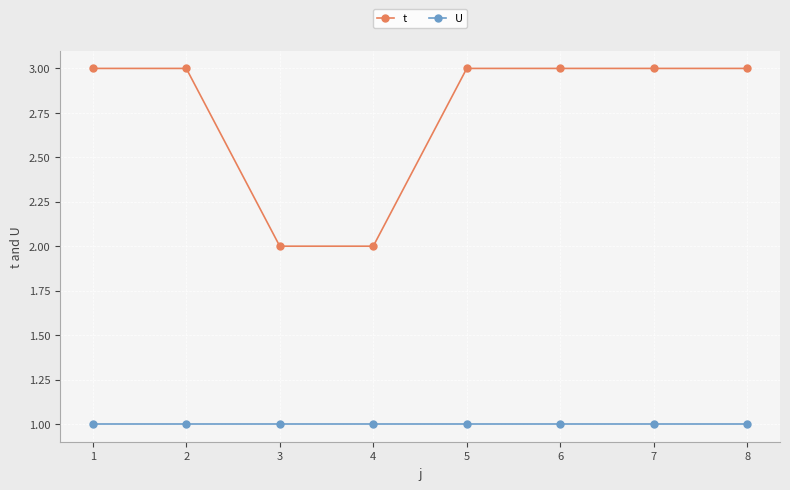

How many categories are shown in the chart?

8